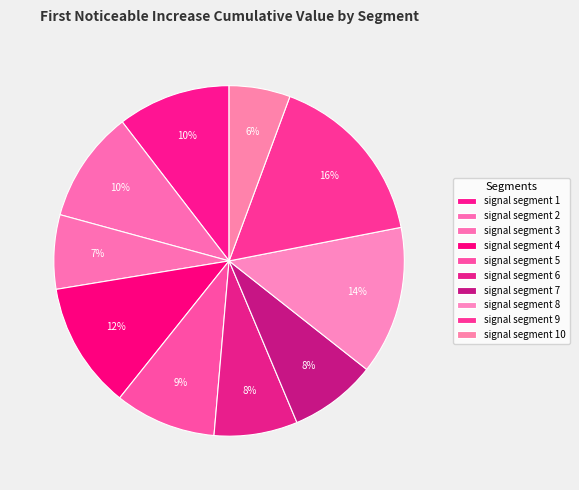

How many segments does this pie chart have?

10